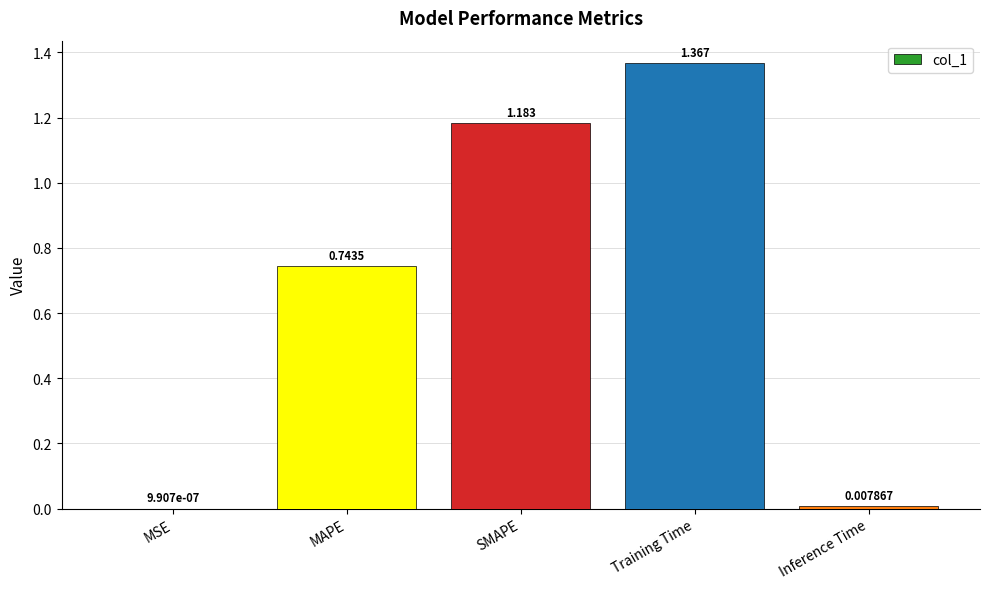

Which label corresponds to the largest value in the chart?

Training Time